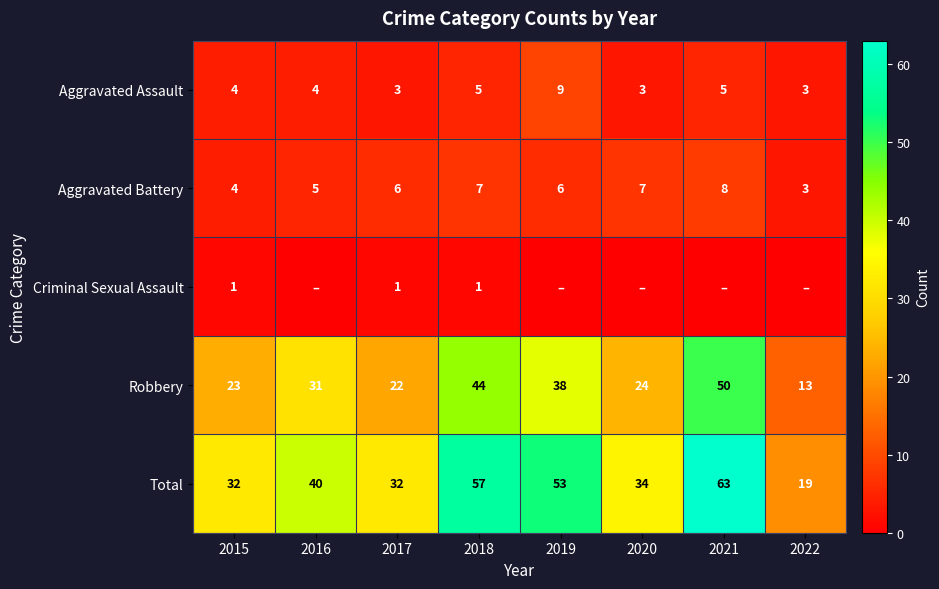

What is the difference between the highest and lowest values at 2017?

31